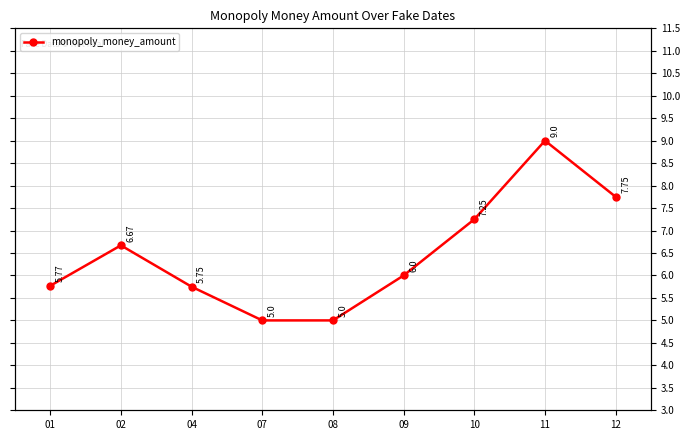

Reading left to right, list all the values displayed in this chart.

5.8	6.7	5.8	5.0	5.0	6.0	7.2	9.0	7.8